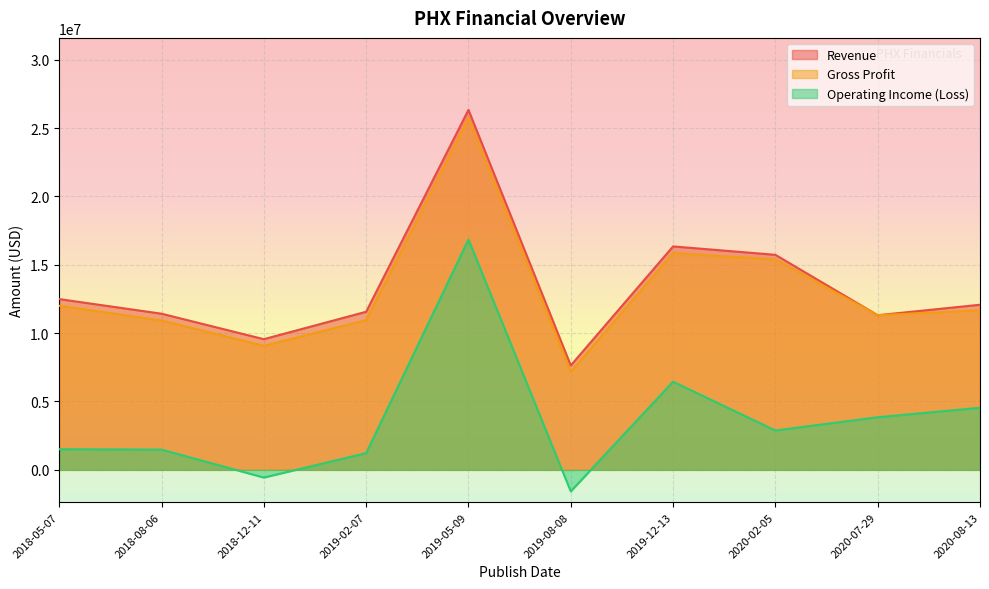

At which category does Gross Profit reach its first local valley?

2018-12-11